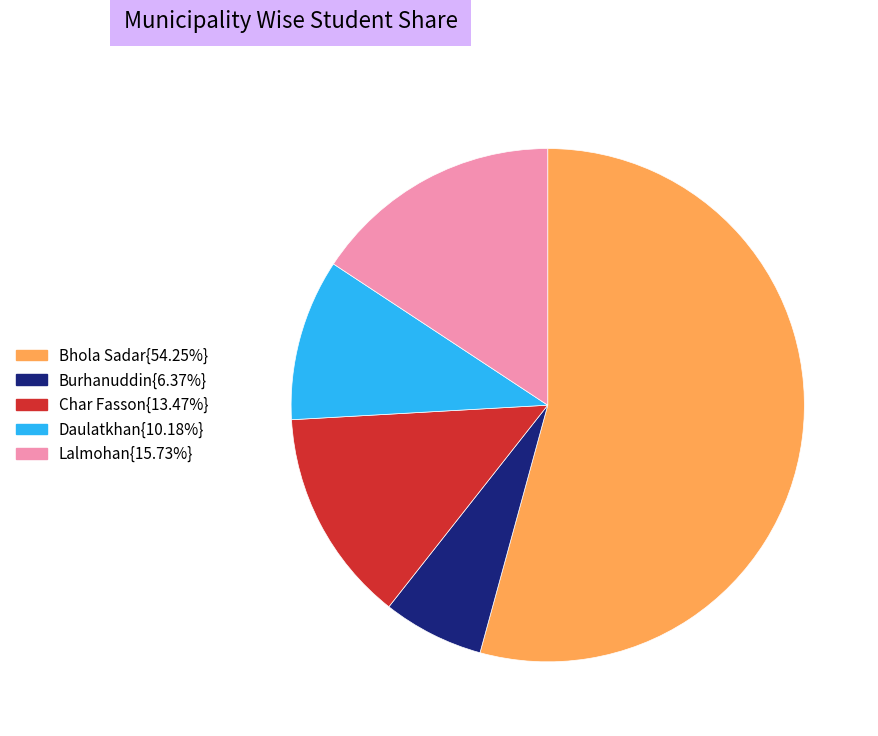

Is the sum of Char Fasson{13.47%} and Daulatkhan{10.18%} greater than half?

No